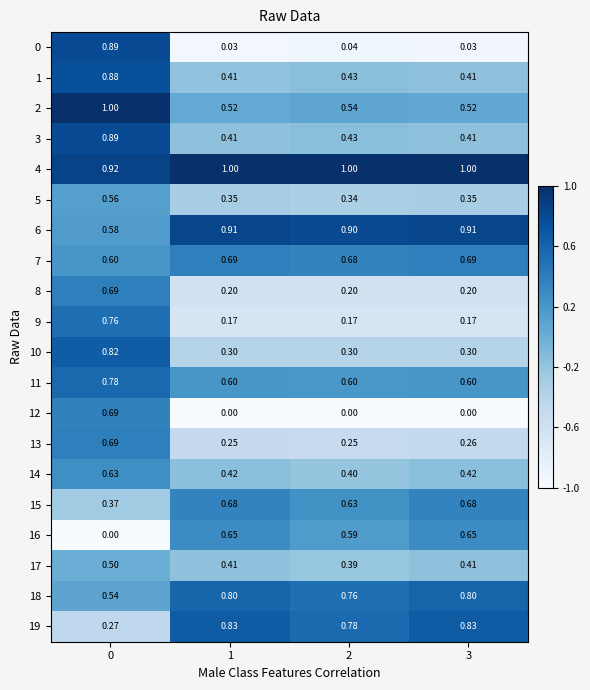

Is the value of 2 at 2 greater than the value of 8 at 3?

Yes